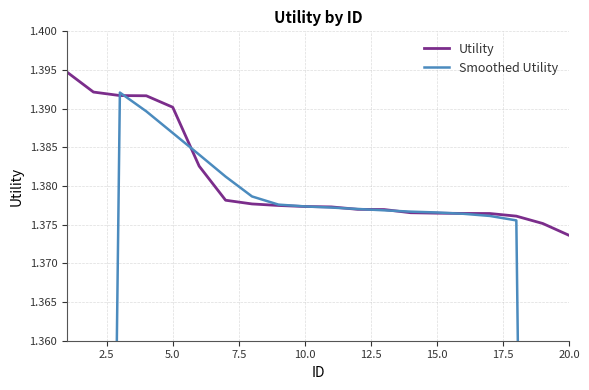

Which category has the lowest value in the Utility series?

20.0